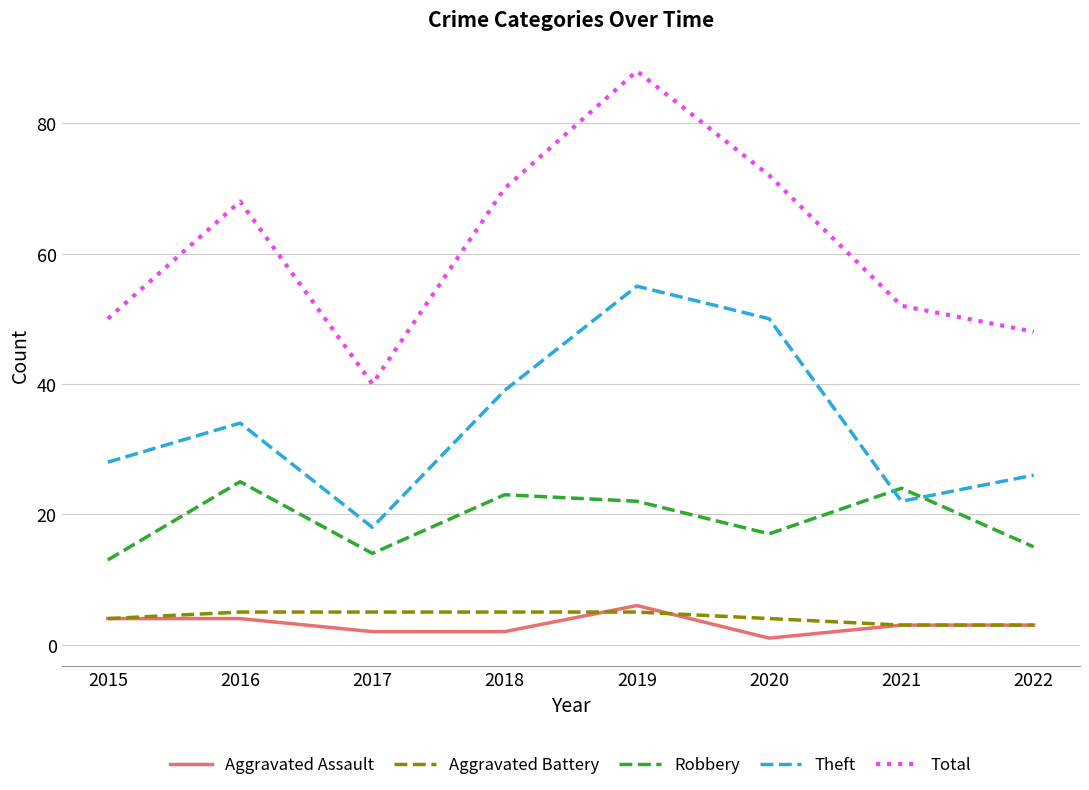

Reading left to right, transcribe all the data shown in this chart.

Aggravated Assault: 2015=4	2016=4	2017=2	2018=2	2019=6	2020=1	2021=3	2022=3
Aggravated Battery: 2015=4	2016=5	2017=5	2018=5	2019=5	2020=4	2021=3	2022=3
Robbery: 2015=13	2016=25	2017=14	2018=23	2019=22	2020=17	2021=24	2022=15
Theft: 2015=28	2016=34	2017=18	2018=39	2019=55	2020=50	2021=22	2022=26
Total: 2015=50	2016=68	2017=40	2018=70	2019=88	2020=72	2021=52	2022=48